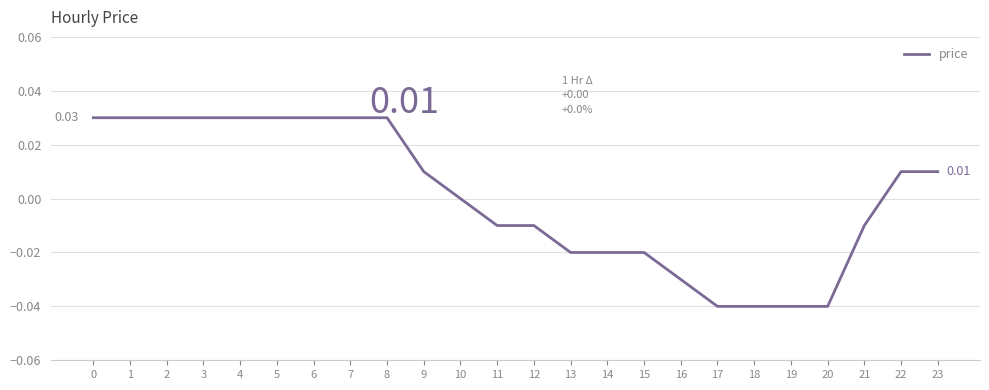

Between 10 and 19, which is larger?

10